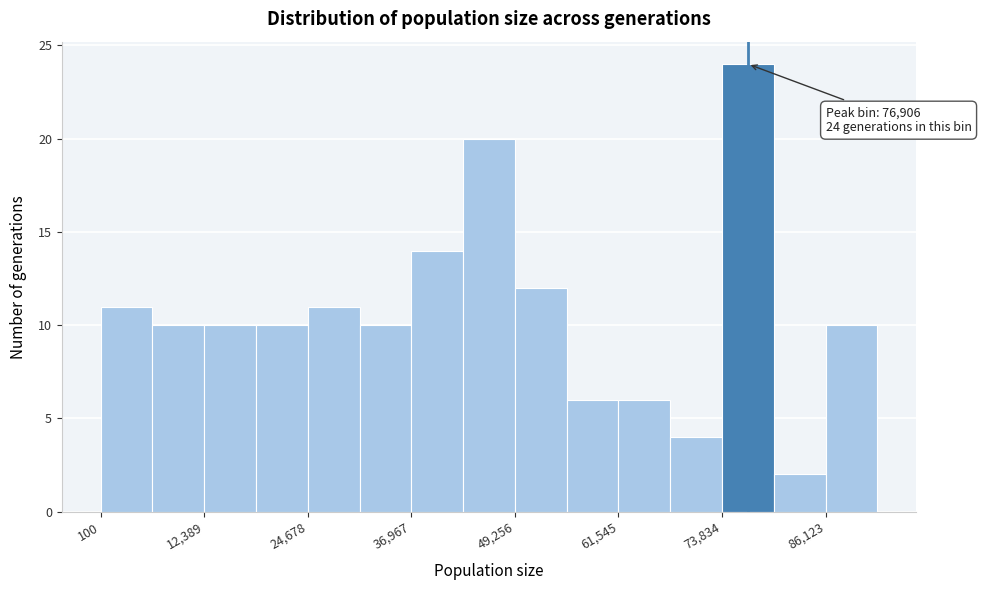

Read against the x-axis, roughly where is the centre of the tallest bar?

76000